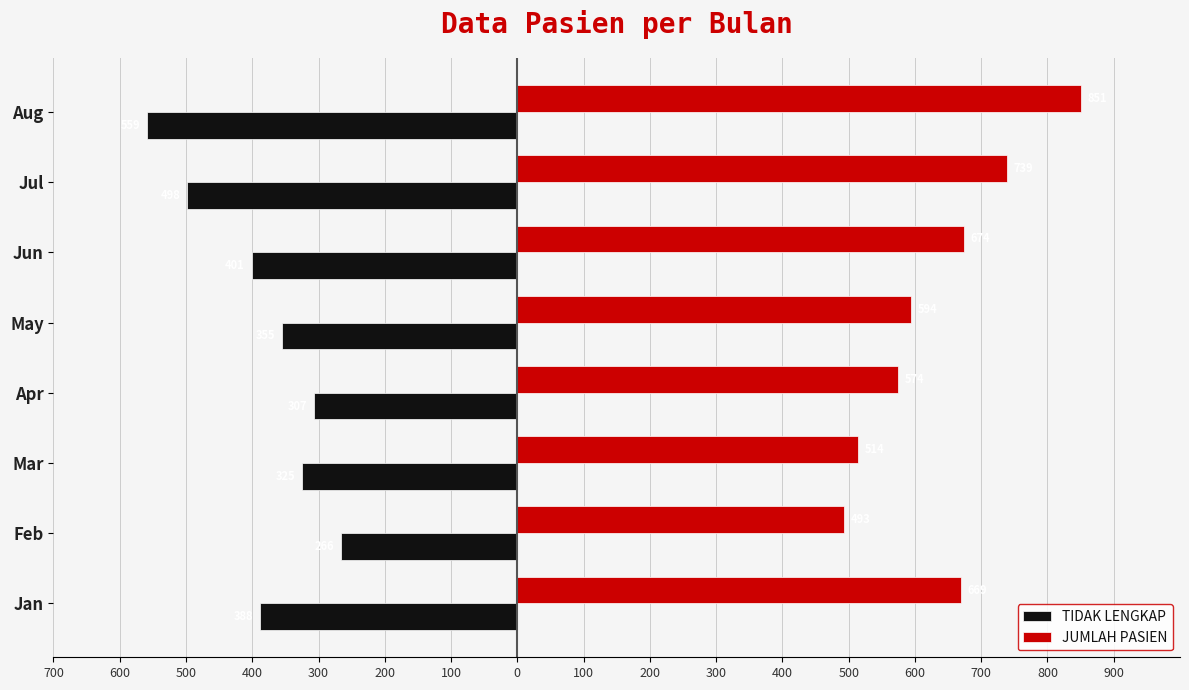

What are all the series names shown in the legend?

TIDAK LENGKAP, JUMLAH PASIEN